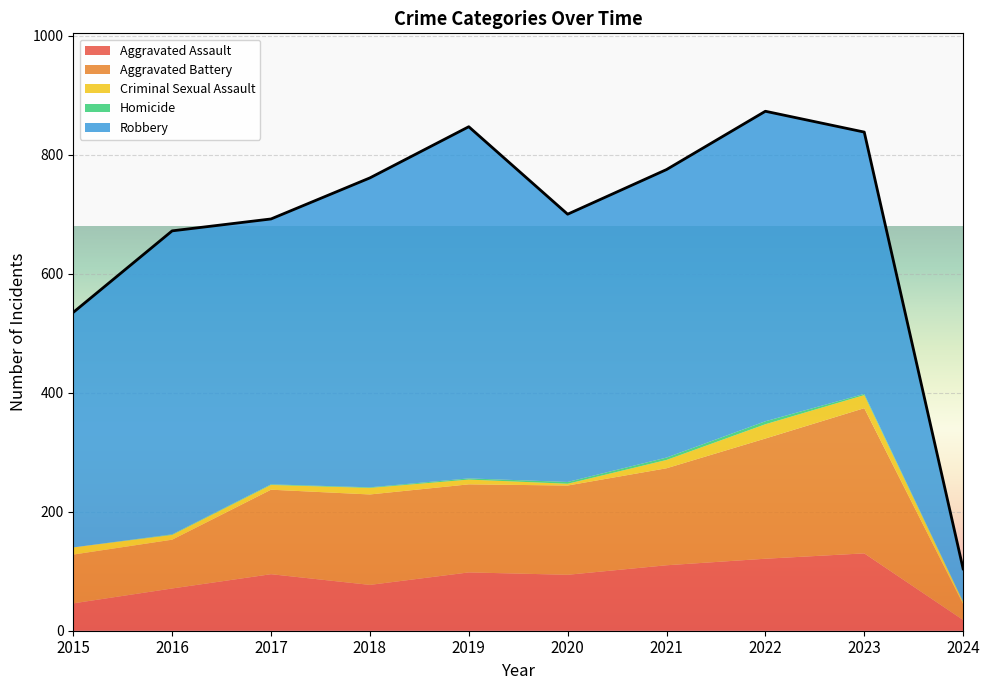

What is the sum of the Aggravated Battery values at 2017 and 2021?

305